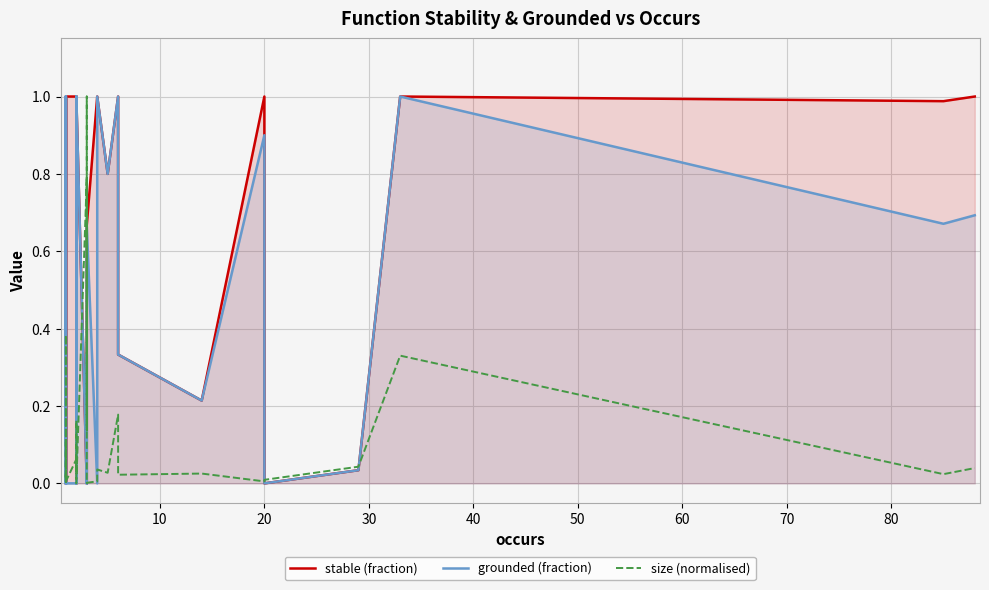

How many times do size (normalised) and stable (fraction) cross each other?

15